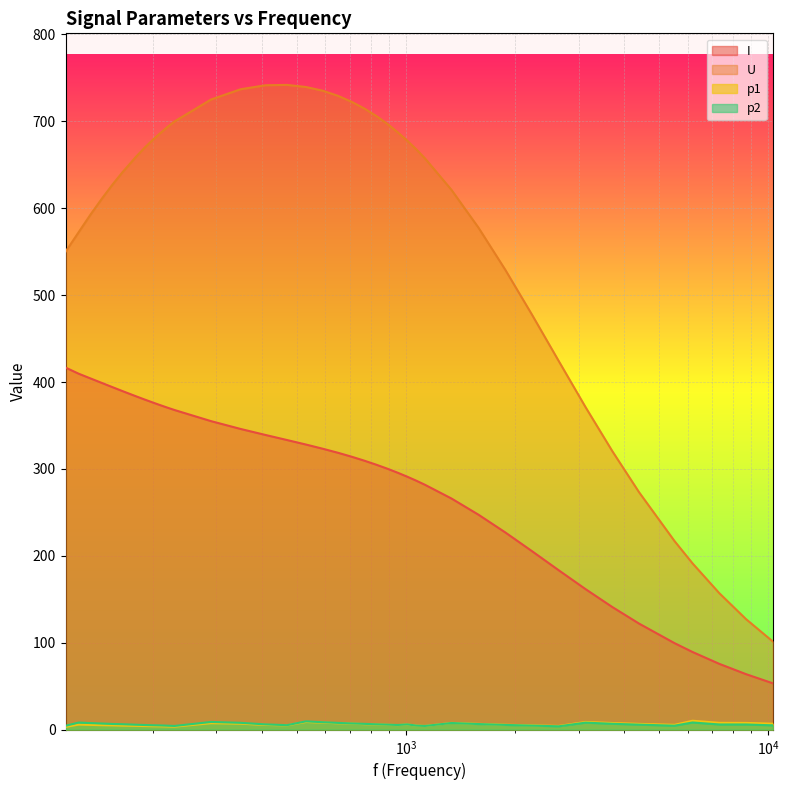

Reading left to right, transcribe all the data shown in this chart.

I: 416.6	409.6	404.0	398.9	394.1	389.6	383.6	379.9	376.5	373.4	370.4	367.8	355.0	346.0	339.1	333.2	328.1	323.2	318.6	313.9	309.4	304.8	300.2	295.6	291.0	286.4	281.7	265.9	247.3	226.9	205.3	183.3	161.7	141.1	122.0	99.5	89.3	75.7	63.8	53.3
U: 549.9	572.4	593.1	611.2	627.2	641.2	659.2	669.5	678.5	686.4	693.6	699.9	725.1	736.9	741.5	741.9	739.5	735.2	729.3	722.3	714.5	706.0	696.9	687.4	677.6	667.6	657.3	621.1	577.5	529.2	477.4	424.0	371.1	320.5	273.2	216.9	191.3	157.0	127.1	101.4
p1: 3.1	5.8	5.4	5.1	4.9	4.6	4.3	4.1	3.9	3.8	3.6	3.4	7.4	6.8	5.4	4.9	8.8	8.0	7.3	6.9	6.3	5.9	5.5	5.2	5.9	4.6	4.2	7.7	6.6	5.6	4.9	4.2	8.8	7.6	6.6	5.5	10.2	7.8	7.7	6.8
p2: 4.4	8.1	7.5	7.0	6.5	6.2	5.6	5.3	5.0	4.8	4.5	4.2	8.8	7.8	6.0	5.1	9.5	8.5	7.7	7.1	6.6	6.1	5.7	5.3	6.0	4.6	4.2	7.6	6.4	5.4	4.6	3.8	8.0	6.7	5.7	4.5	8.2	5.9	5.9	4.9